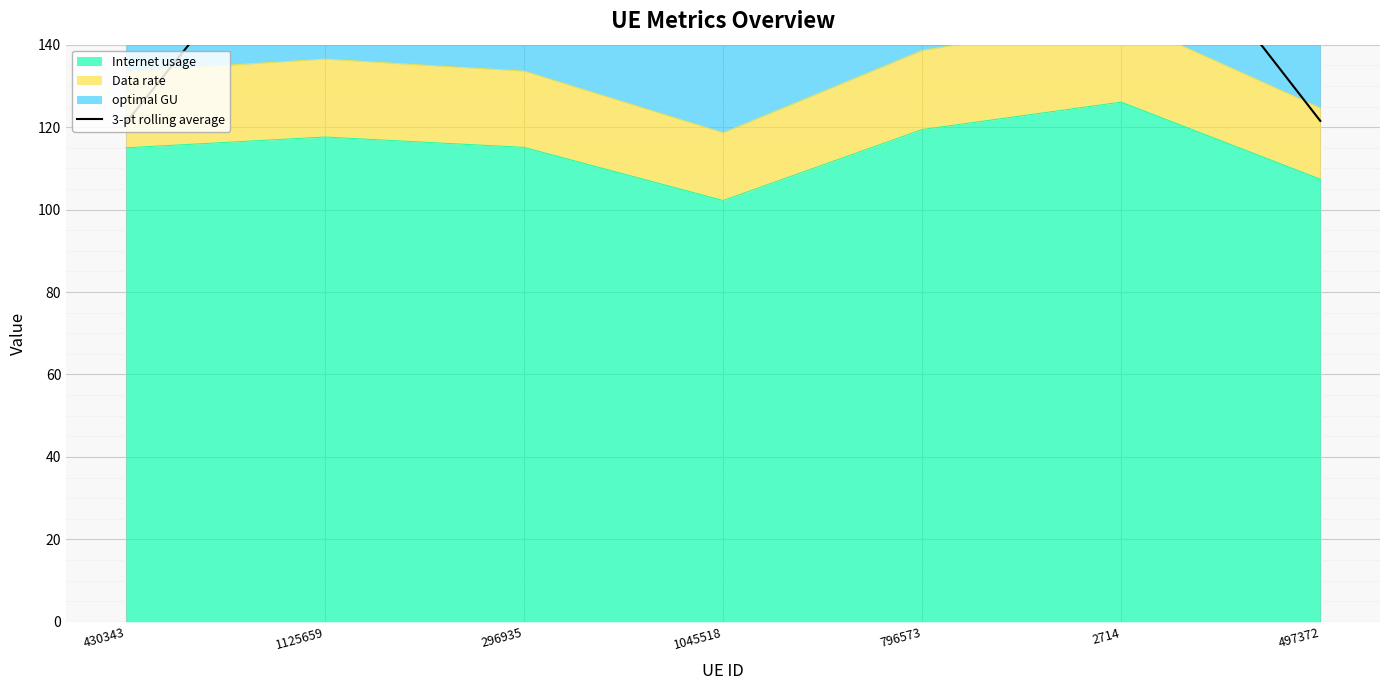

True or false: there are more than 2 points higher than both neighbors.

False